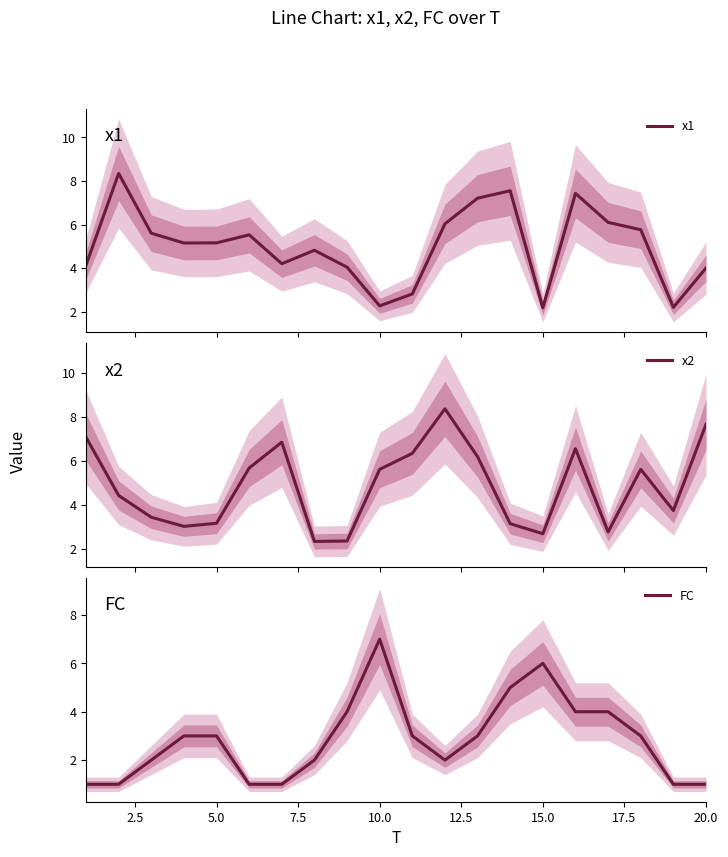

True or false: FC and x1 intersect in this chart.

True